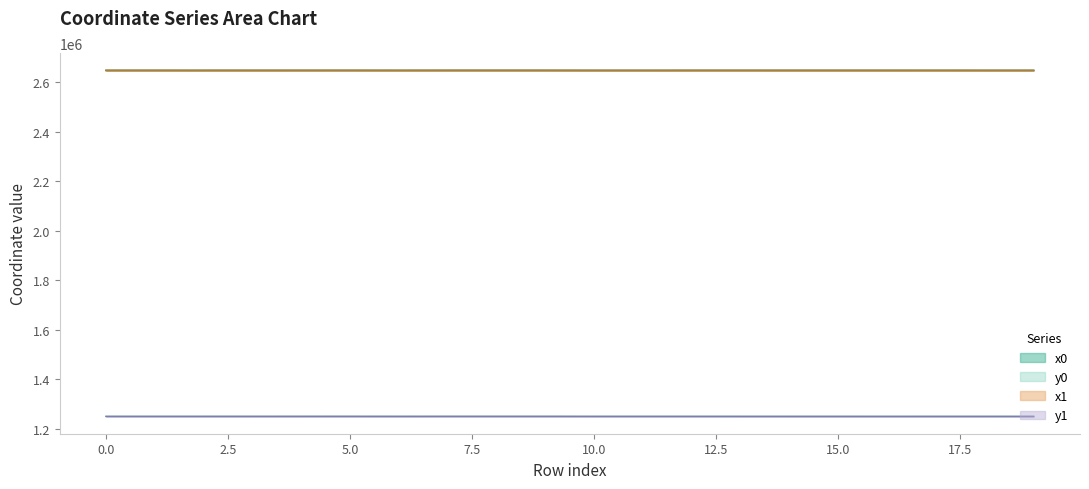

In y1, how many points are lower than both neighbors (excluding endpoints)?

6